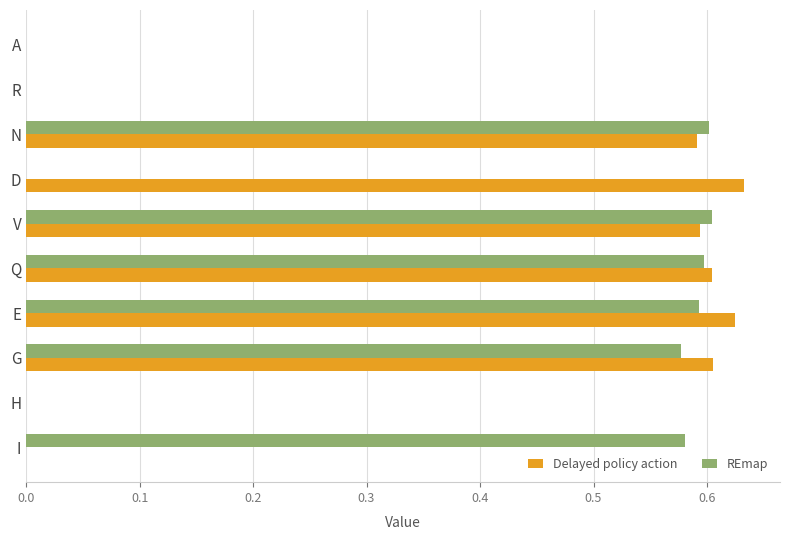

How many Delayed policy action values are between 0 and 1?

10